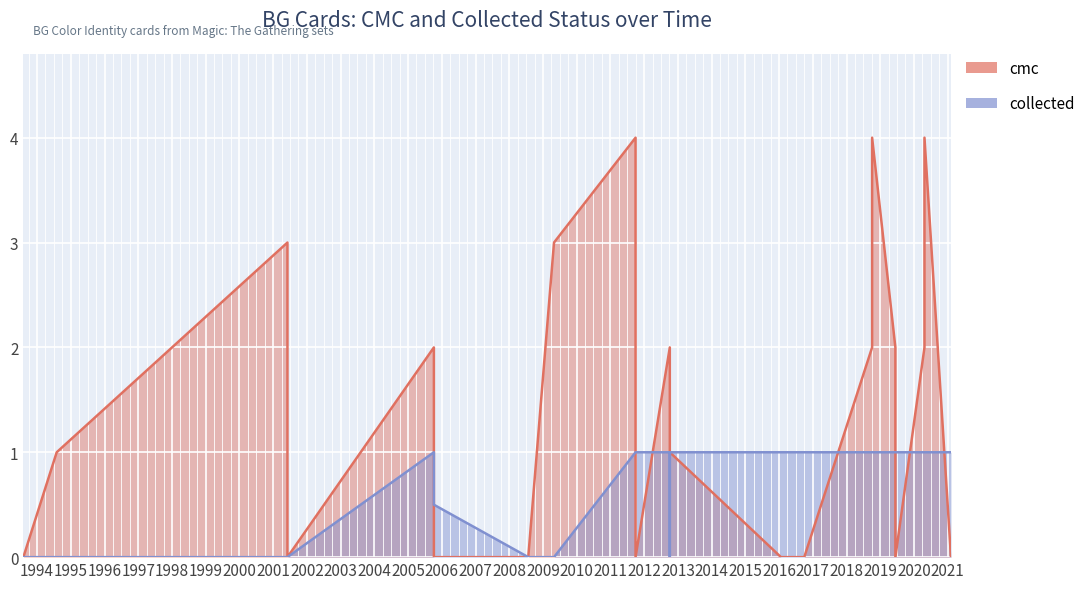

How many categories are shown in the chart?

23